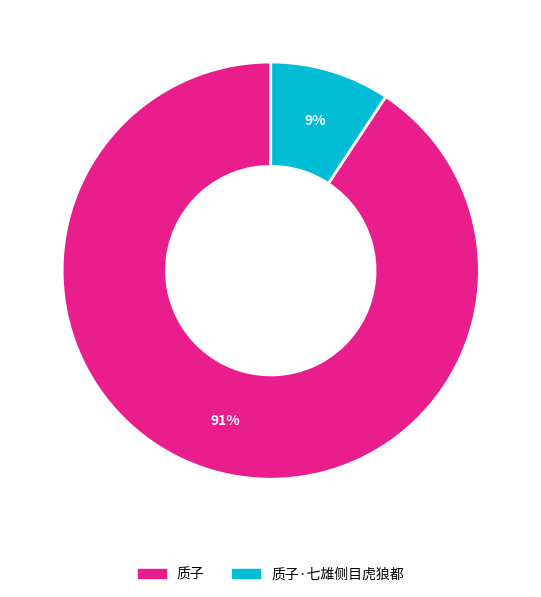

Do 质子·七雄侧目虎狼都 and 质子 together represent more than half of the pie?

Yes